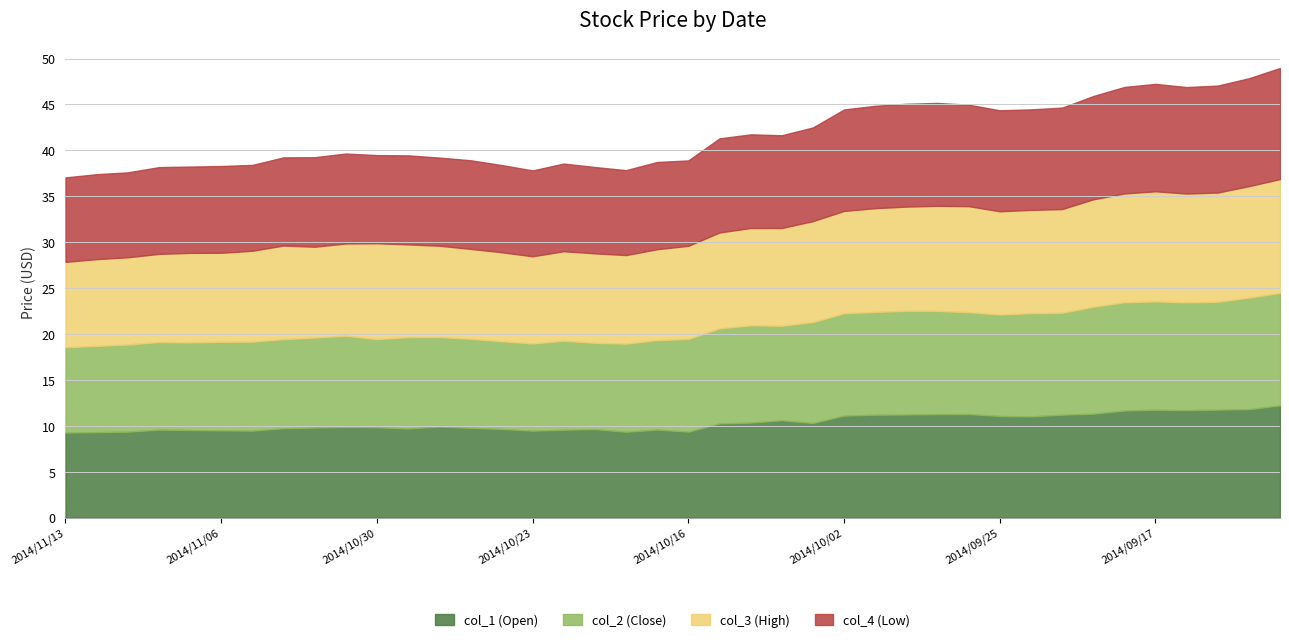

True or false: col_4 (Low) and col_3 (High) cross at least once.

False